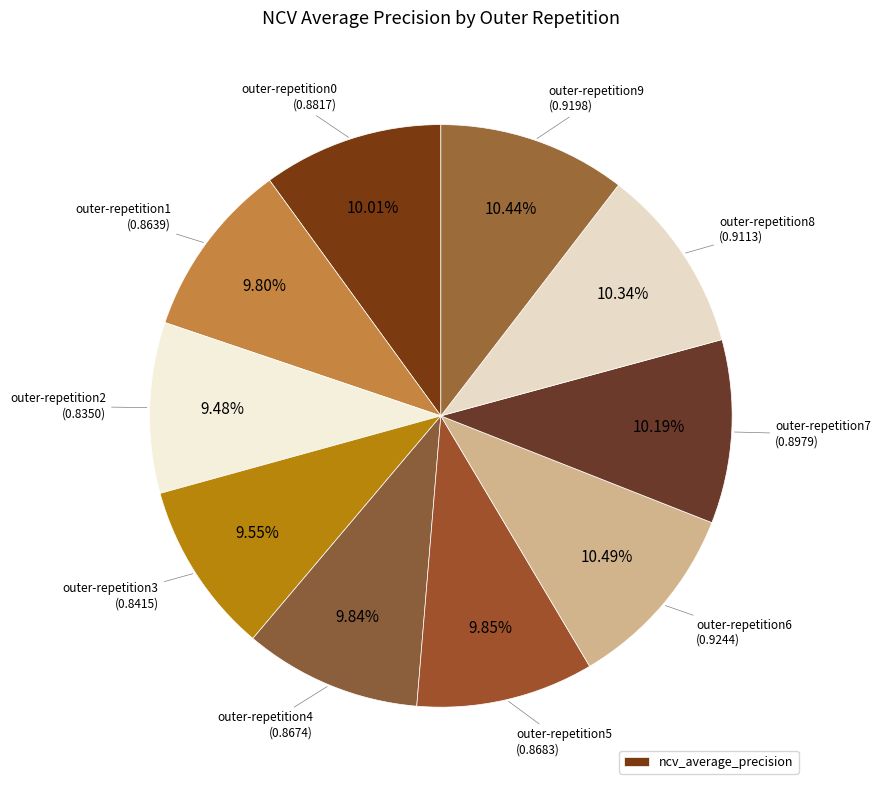

Count the number of slices in the pie.

10